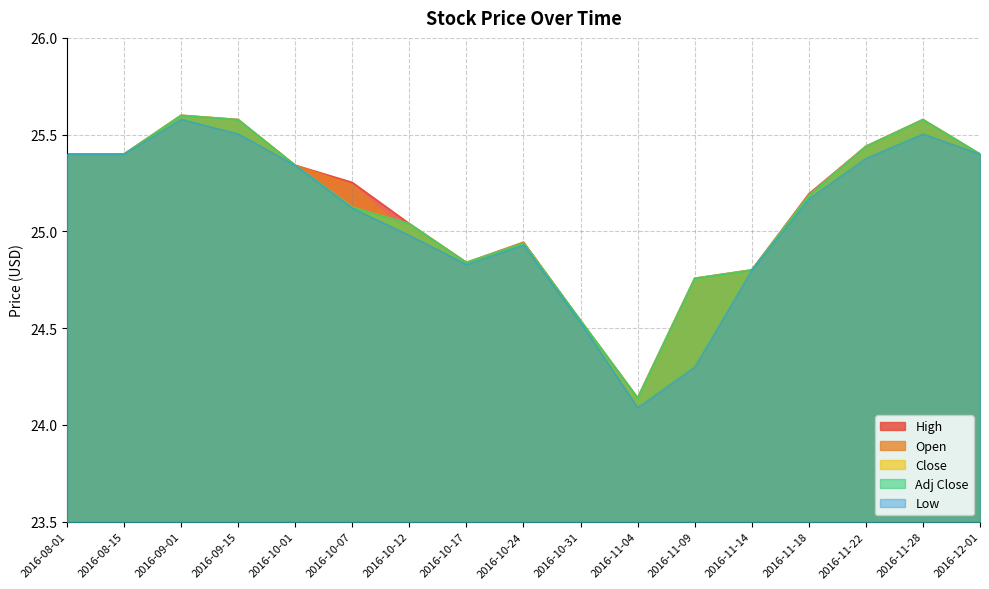

Reading left to right, transcribe all the data shown in this chart.

High: 25.4	25.4	25.6	25.6	25.3	25.3	25.0	24.8	24.9	24.5	24.1	24.8	24.8	25.2	25.4	25.6	25.4
Open: 25.4	25.4	25.6	25.5	25.3	25.2	25.0	24.8	24.9	24.5	24.1	24.3	24.8	25.2	25.4	25.5	25.4
Close: 25.4	25.4	25.6	25.6	25.3	25.1	25.0	24.8	24.9	24.5	24.1	24.8	24.8	25.2	25.4	25.6	25.4
Adj Close: 25.4	25.4	25.6	25.6	25.3	25.1	25.0	24.8	24.9	24.5	24.1	24.8	24.8	25.2	25.4	25.6	25.4
Low: 25.4	25.4	25.6	25.5	25.3	25.1	25.0	24.8	24.9	24.5	24.1	24.3	24.8	25.2	25.4	25.5	25.4